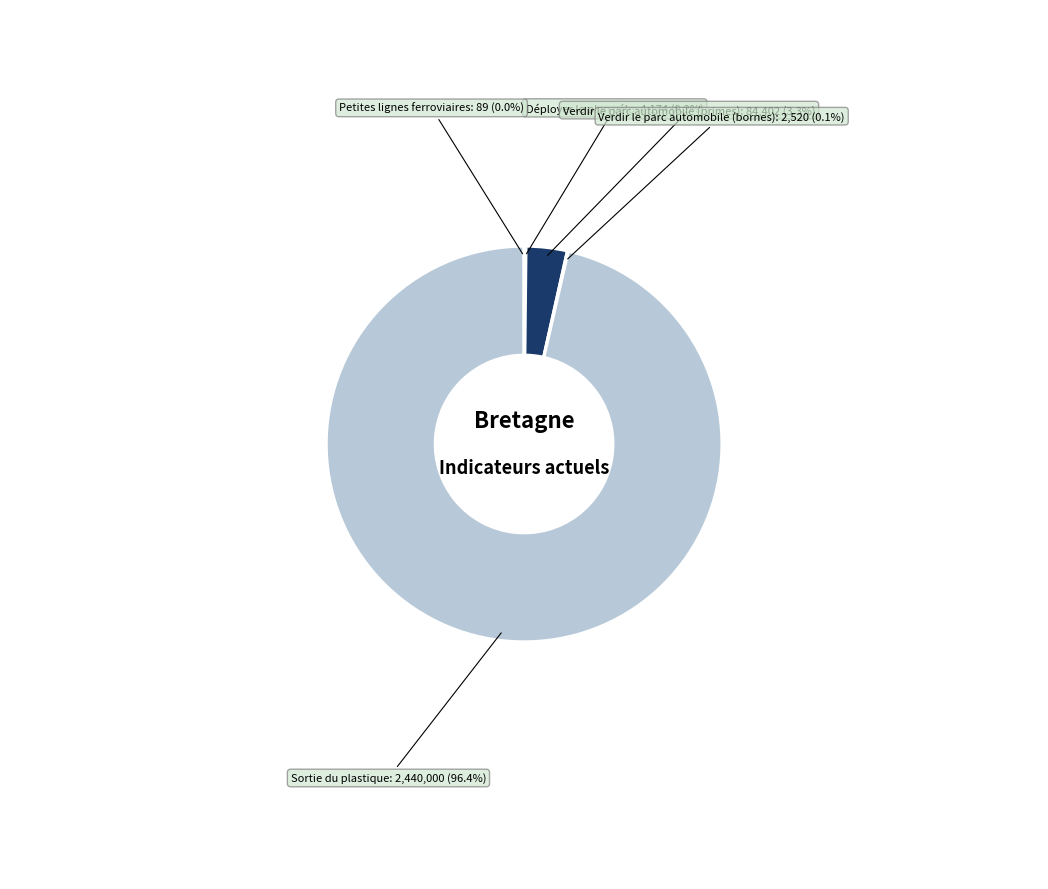

What is the largest slice in the pie chart?

Sortie du plastique